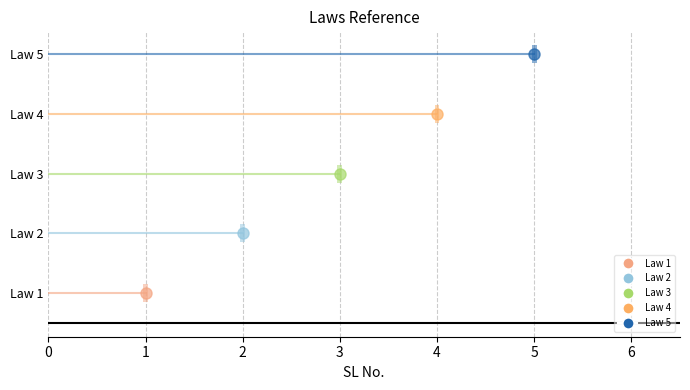

List the labels in order of value, smallest first.

Law 1, Law 2, Law 3, Law 4, Law 5